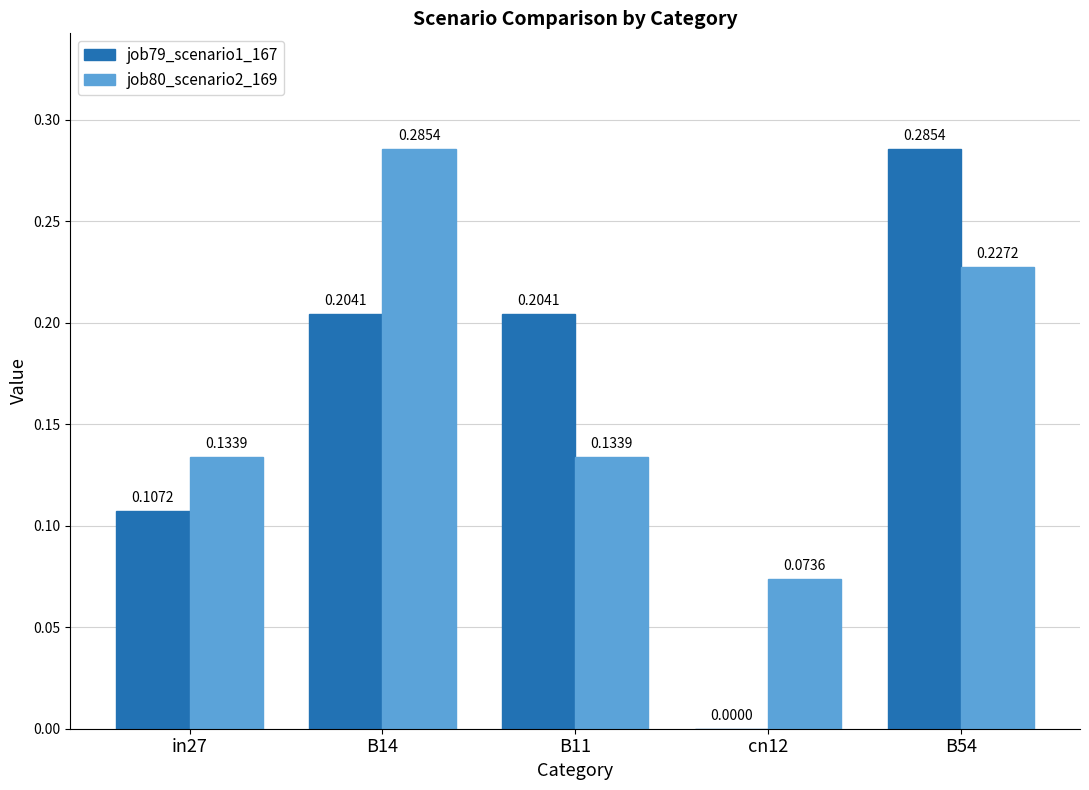

What is the sum of all job79_scenario1_167 values?

0.8